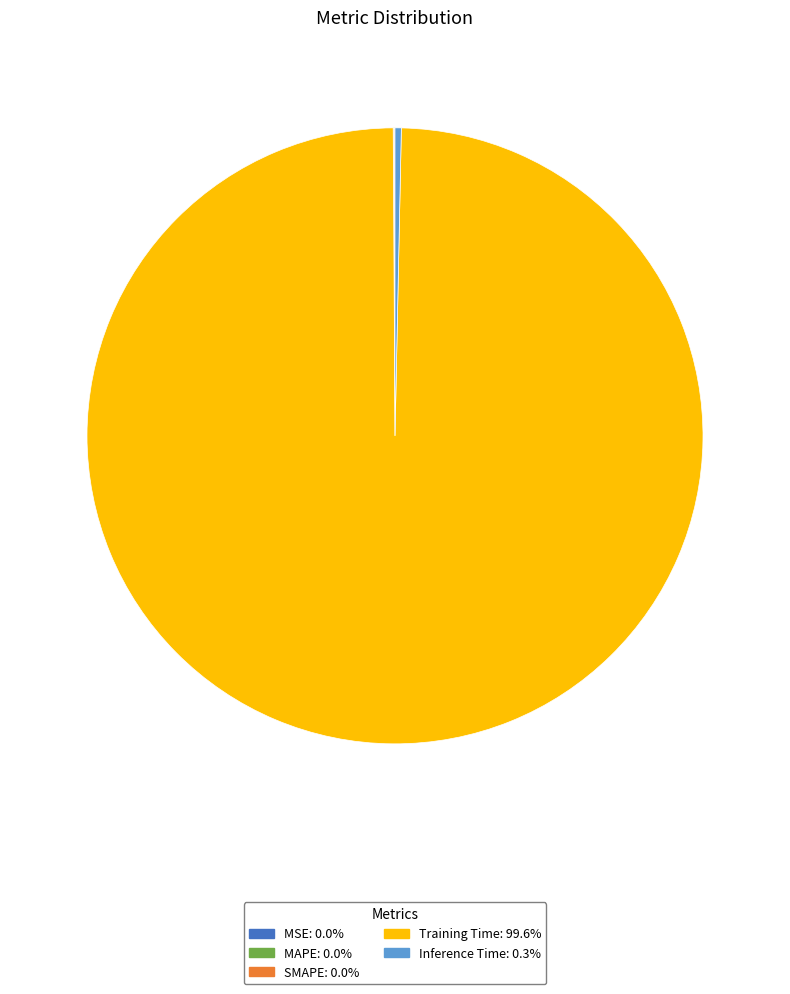

Combined, do Training Time and Inference Time account for over 50%?

Yes